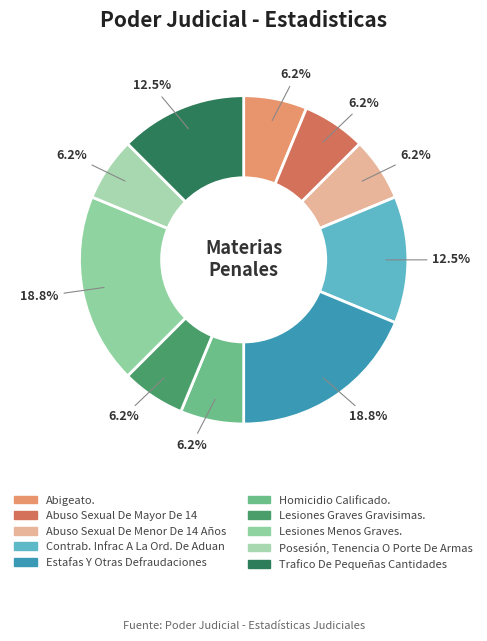

Does Abuso Sexual De Menor De 14 Años account for over 50% of the chart?

No